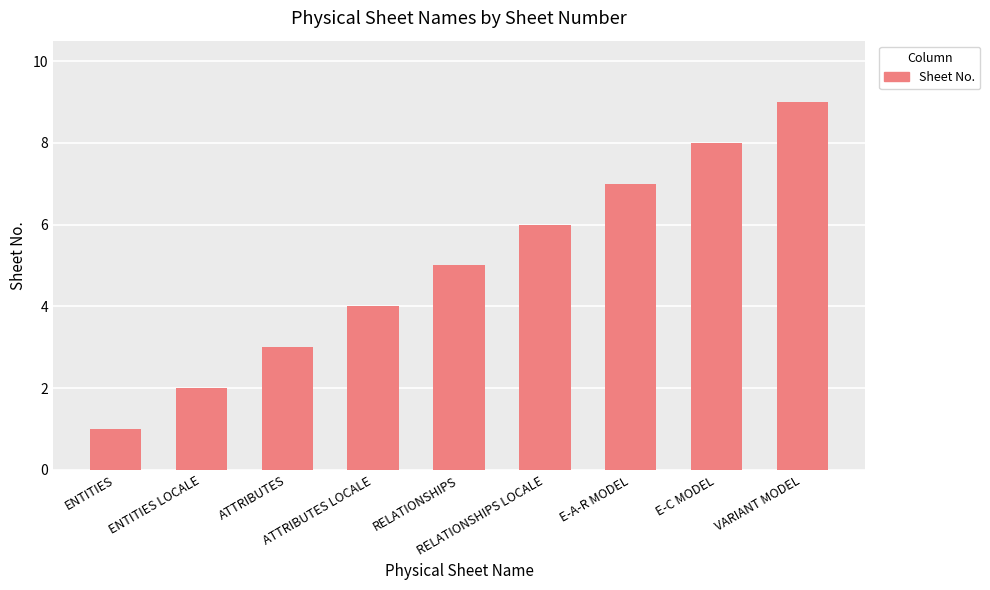

What is the difference between the maximum and minimum values?

8